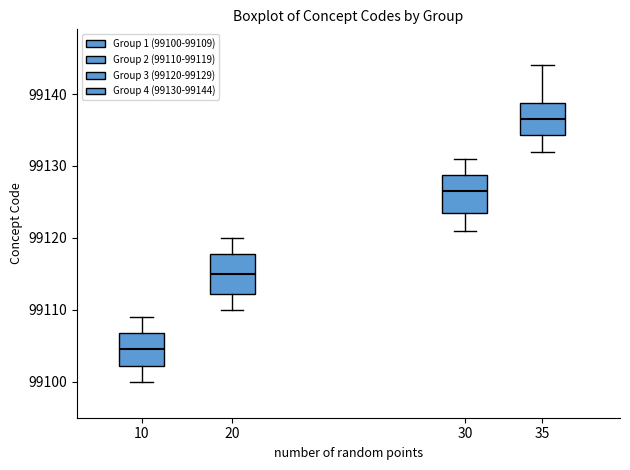

Where is the lower edge of the box at x = 10 on the y-axis? The values are not printed on the chart, so give them approximately, as read against the axis.

99102